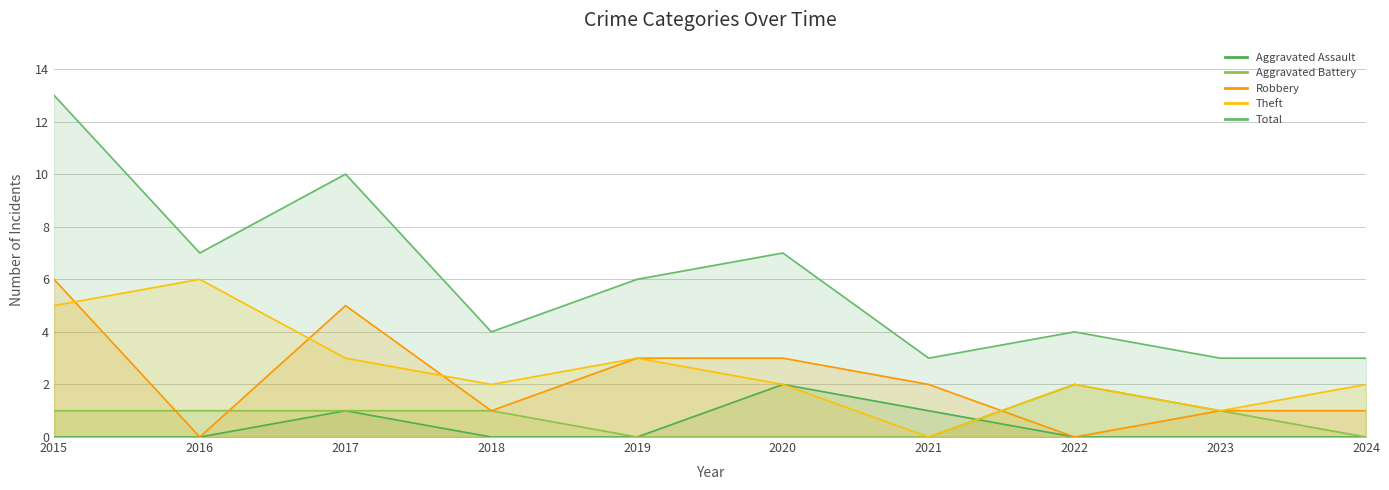

What is the difference between the maximum and minimum values in the Aggravated Battery series?

2